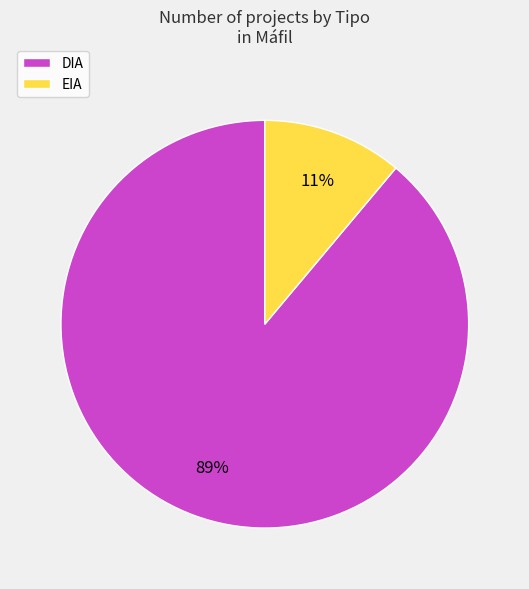

To the nearest percent, what is the difference between the largest and smallest slice percentages?

78%